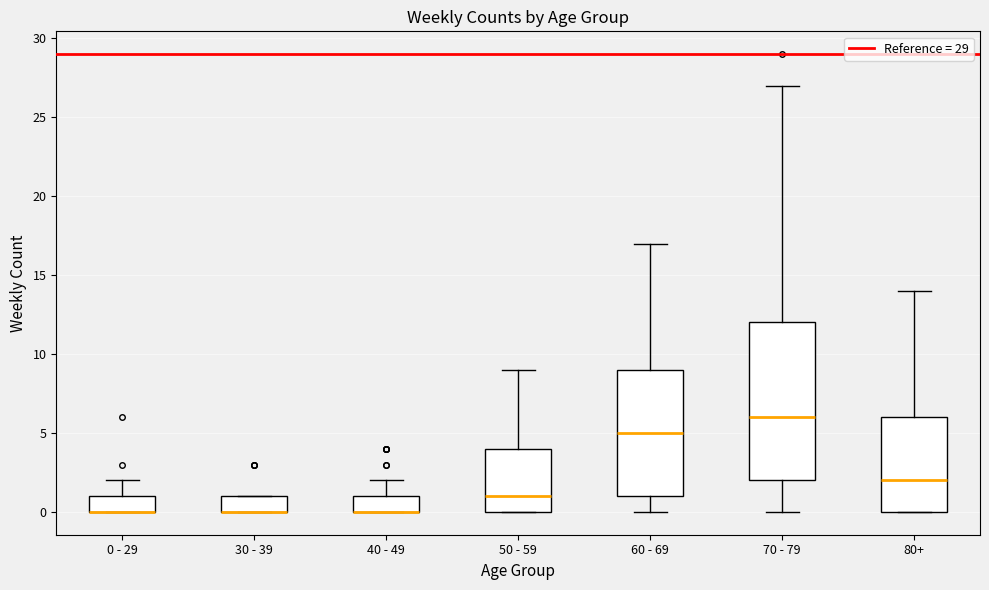

Reading left to right, transcribe this box plot: for each box, give where its median line is, the range the box spans, and where its two whiskers end, as read against the y-axis. The values are not printed on the chart, so give them approximately, as read against the axis.

0 - 29: median 0 (drawn on the box's lower edge), box 0 to 1, whiskers 0 to 2
30 - 39: median 0 (drawn on the box's lower edge), box 0 to 1, whiskers 0 to 1
40 - 49: median 0 (drawn on the box's lower edge), box 0 to 1, whiskers 0 to 2
50 - 59: median 1, box 0 to 4, whiskers 0 to 9
60 - 69: median 5, box 1 to 9, whiskers 0 to 17
70 - 79: median 6, box 2 to 12, whiskers 0 to 27
80+: median 2, box 0 to 6, whiskers 0 to 14